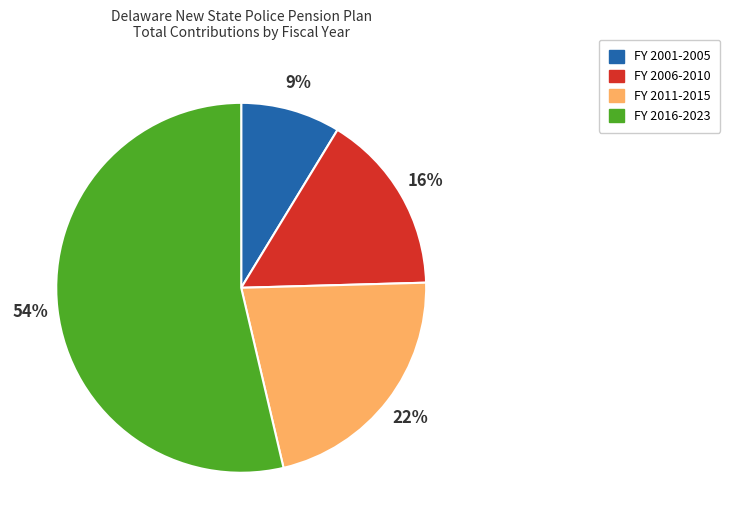

To the nearest percent, what is the difference between the largest and smallest slice percentages?

45%